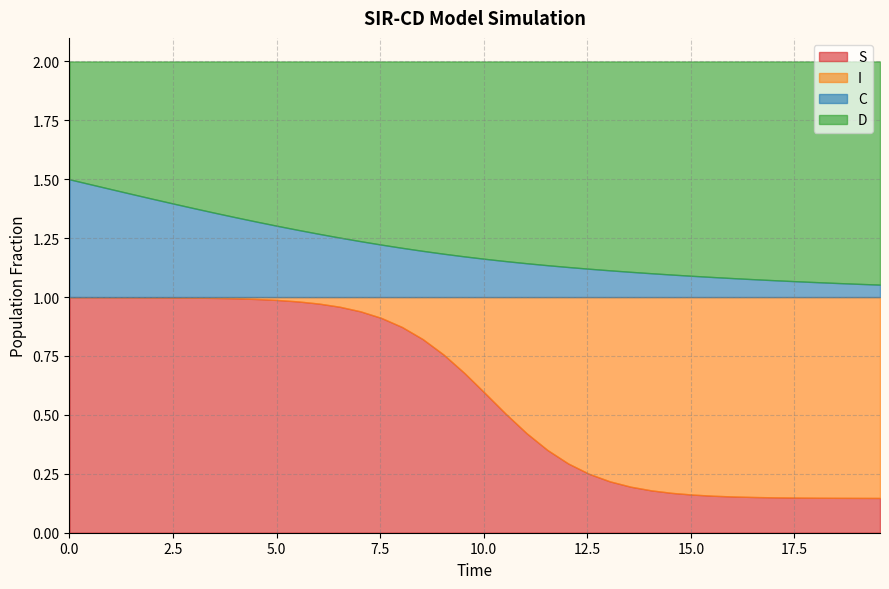

What is the difference between the second highest and second lowest values in the I series?

0.9